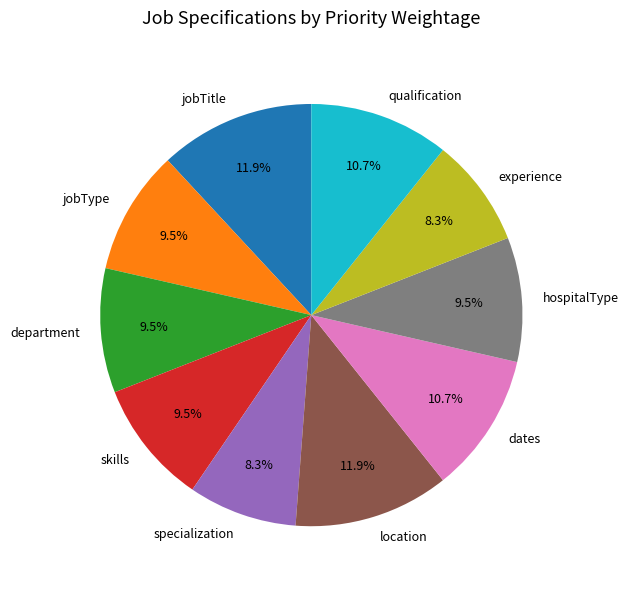

Which has a higher value, department or experience?

department